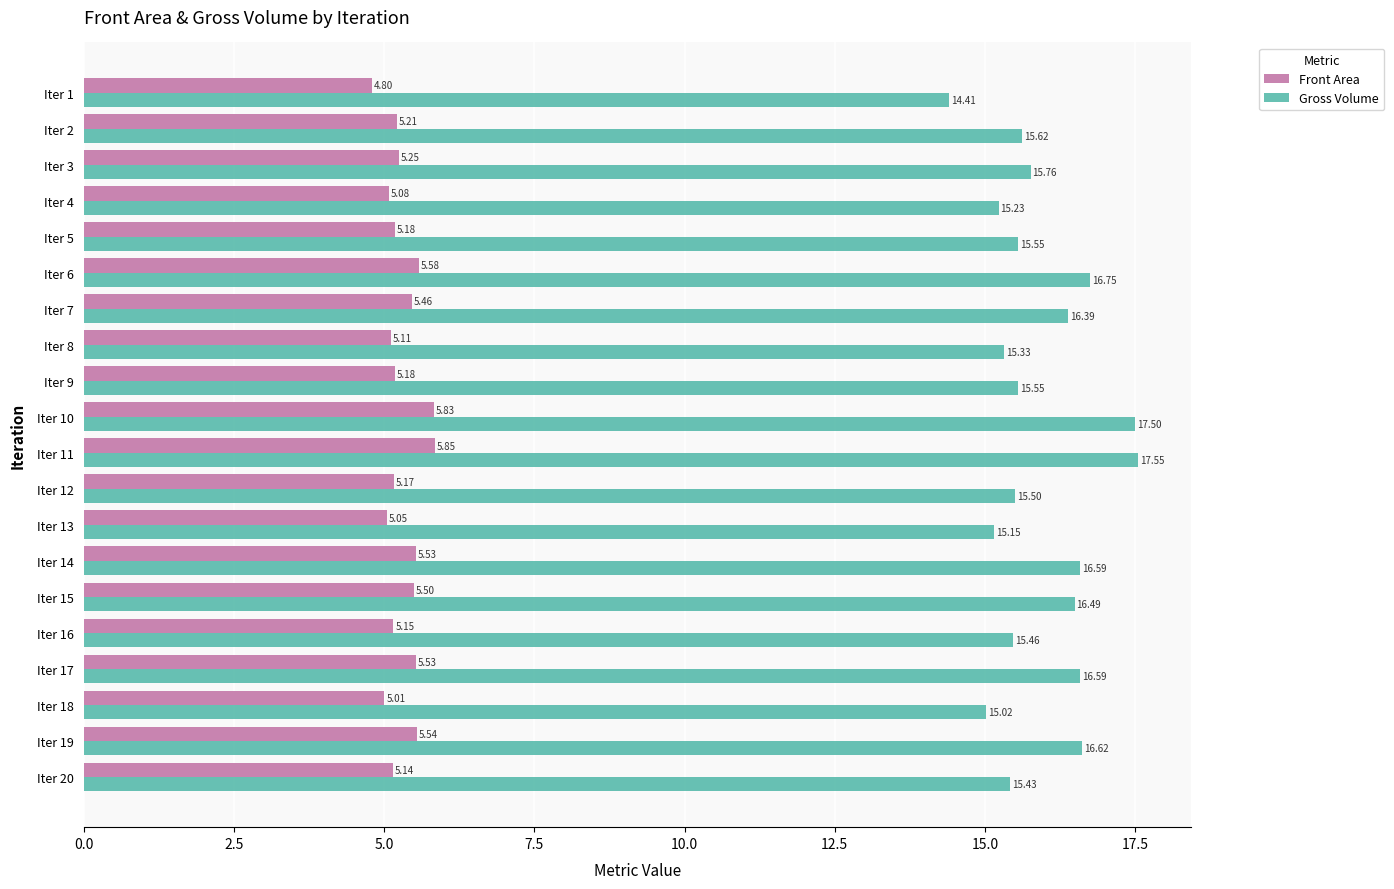

Which series has the largest total across all categories?

Gross Volume